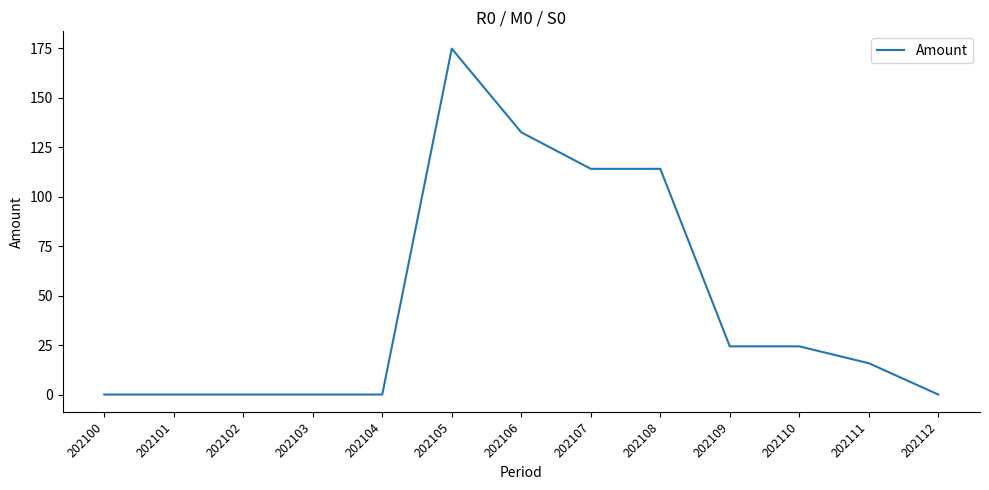

Reading left to right, transcribe all the data shown in this chart.

0.0	0.0	0.0	0.0	0.0	174.7	132.4	114.0	114.0	24.3	24.3	15.8	0.0